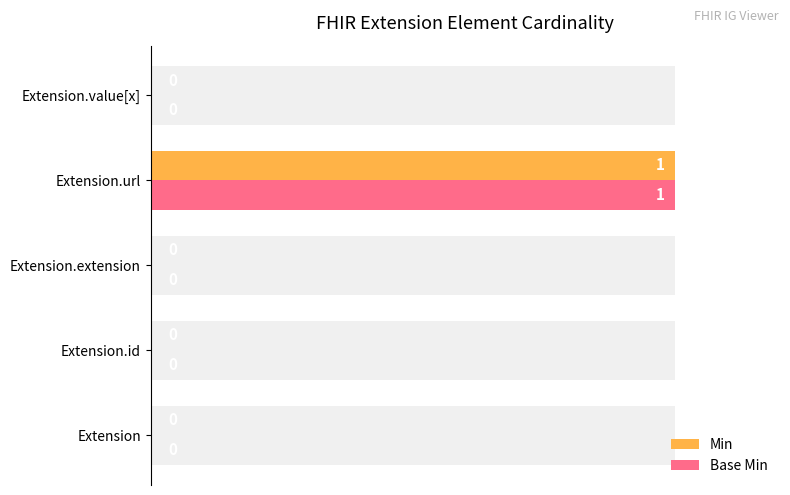

What is the sum of all Min values?

100